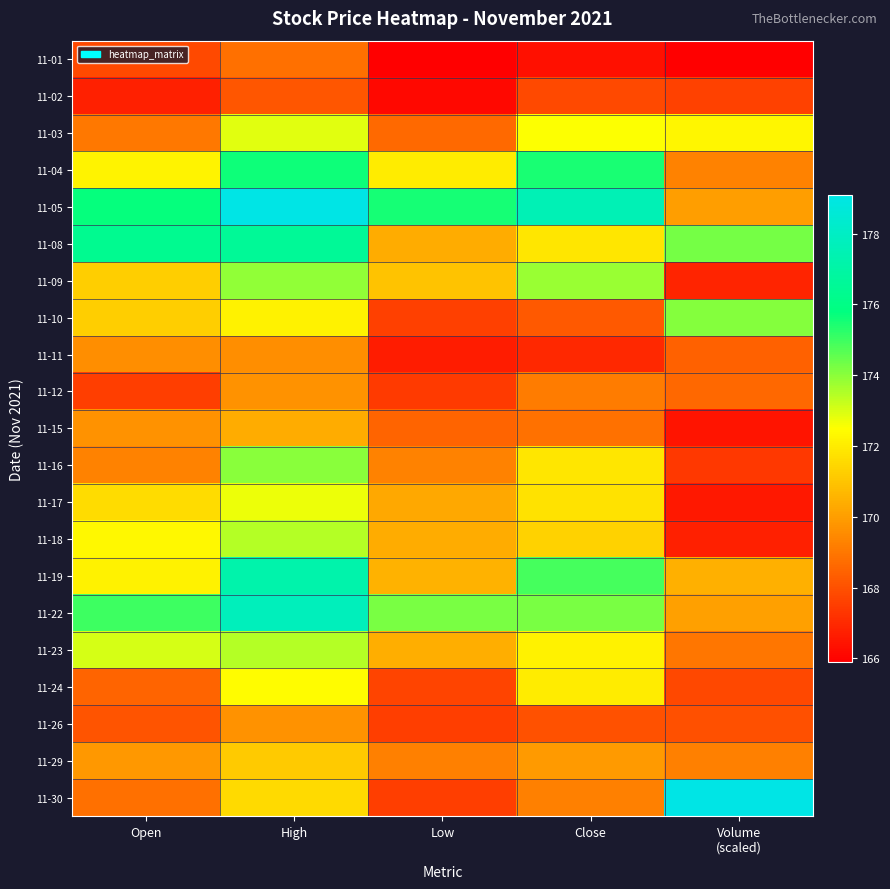

Reading right to left, list all the values displayed in this chart.

11-01: Volume
(scaled)=165.9	Close=166.3	Low=165.9	High=168.8	Open=167.8
11-02: Volume
(scaled)=167.6	Close=167.8	Low=166.1	High=168.2	Open=166.8
11-03: Volume
(scaled)=172.3	Close=172.5	Low=168.7	High=172.9	Open=169.0
11-04: Volume
(scaled)=169.2	Close=175.4	Low=172.0	High=175.6	Open=172.2
11-05: Volume
(scaled)=170.0	Close=177.5	Low=175.5	High=179.1	Open=175.7
11-08: Volume
(scaled)=174.3	Close=171.8	Low=170.4	High=176.5	Open=176.3
11-09: Volume
(scaled)=166.9	Close=173.8	Low=171.0	High=173.9	Open=171.2
11-10: Volume
(scaled)=174.1	Close=168.3	Low=167.6	High=172.2	Open=171.2
11-11: Volume
(scaled)=168.4	Close=167.0	Low=166.6	High=169.6	Open=169.6
11-12: Volume
(scaled)=168.6	Close=169.1	Low=167.4	High=169.7	Open=167.5
11-15: Volume
(scaled)=166.4	Close=168.8	Low=168.5	High=170.4	Open=169.7
11-16: Volume
(scaled)=167.4	Close=171.8	Low=169.2	High=174.0	Open=169.2
11-17: Volume
(scaled)=166.6	Close=171.7	Low=170.2	High=172.7	Open=171.6
11-18: Volume
(scaled)=166.7	Close=171.3	Low=170.4	High=173.5	Open=172.3
11-19: Volume
(scaled)=170.5	Close=174.9	Low=170.5	High=177.2	Open=172.2
11-22: Volume
(scaled)=170.0	Close=174.2	Low=174.2	High=177.8	Open=175.0
11-23: Volume
(scaled)=169.0	Close=172.2	Low=170.4	High=173.4	Open=173.1
11-24: Volume
(scaled)=167.8	Close=172.0	Low=167.7	High=172.4	Open=168.5
11-26: Volume
(scaled)=168.0	Close=168.0	Low=167.5	High=169.7	Open=168.1
11-29: Volume
(scaled)=169.2	Close=169.9	Low=169.2	High=171.1	Open=169.8
11-30: Volume
(scaled)=179.1	Close=169.2	Low=167.5	High=171.6	Open=168.8